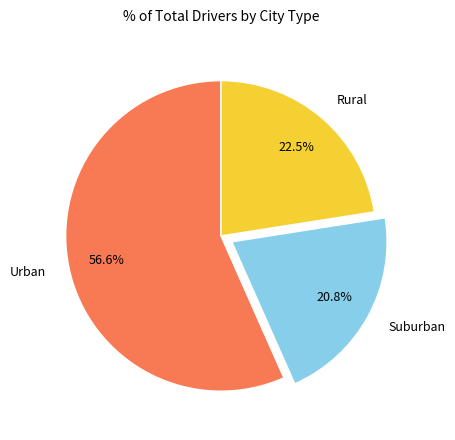

What is the smallest slice in the pie chart?

Suburban